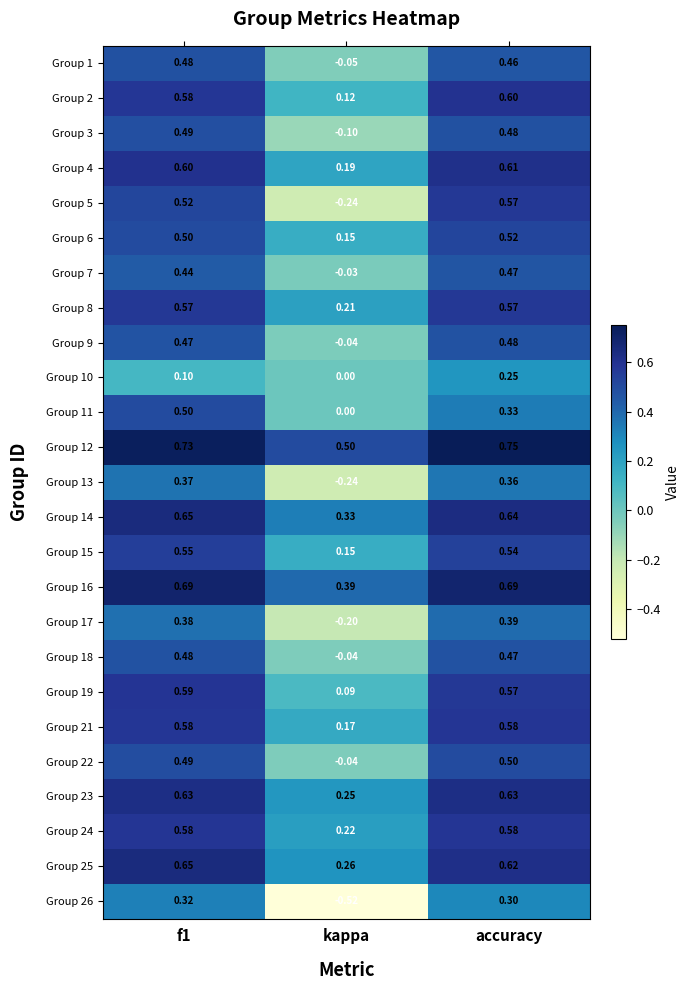

Which category has the highest value in the Group 12 series?

accuracy